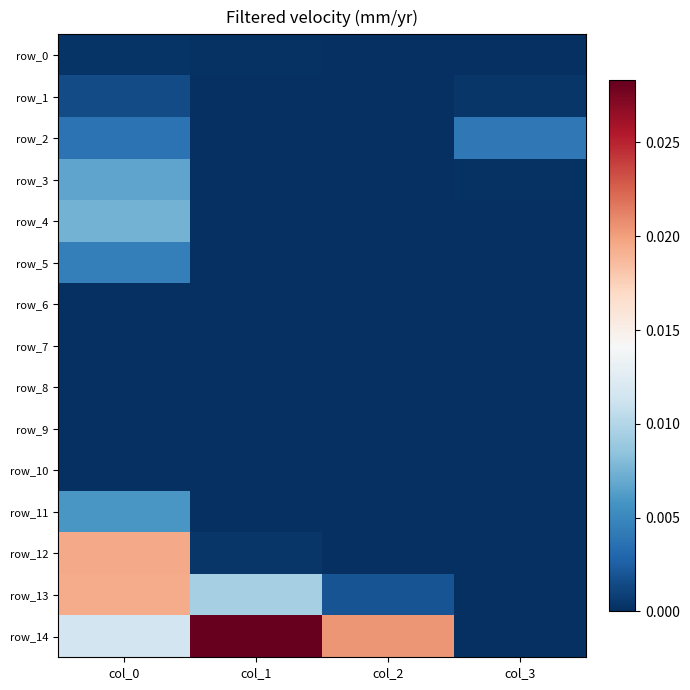

At which category is the sum across all series the highest?

col_0